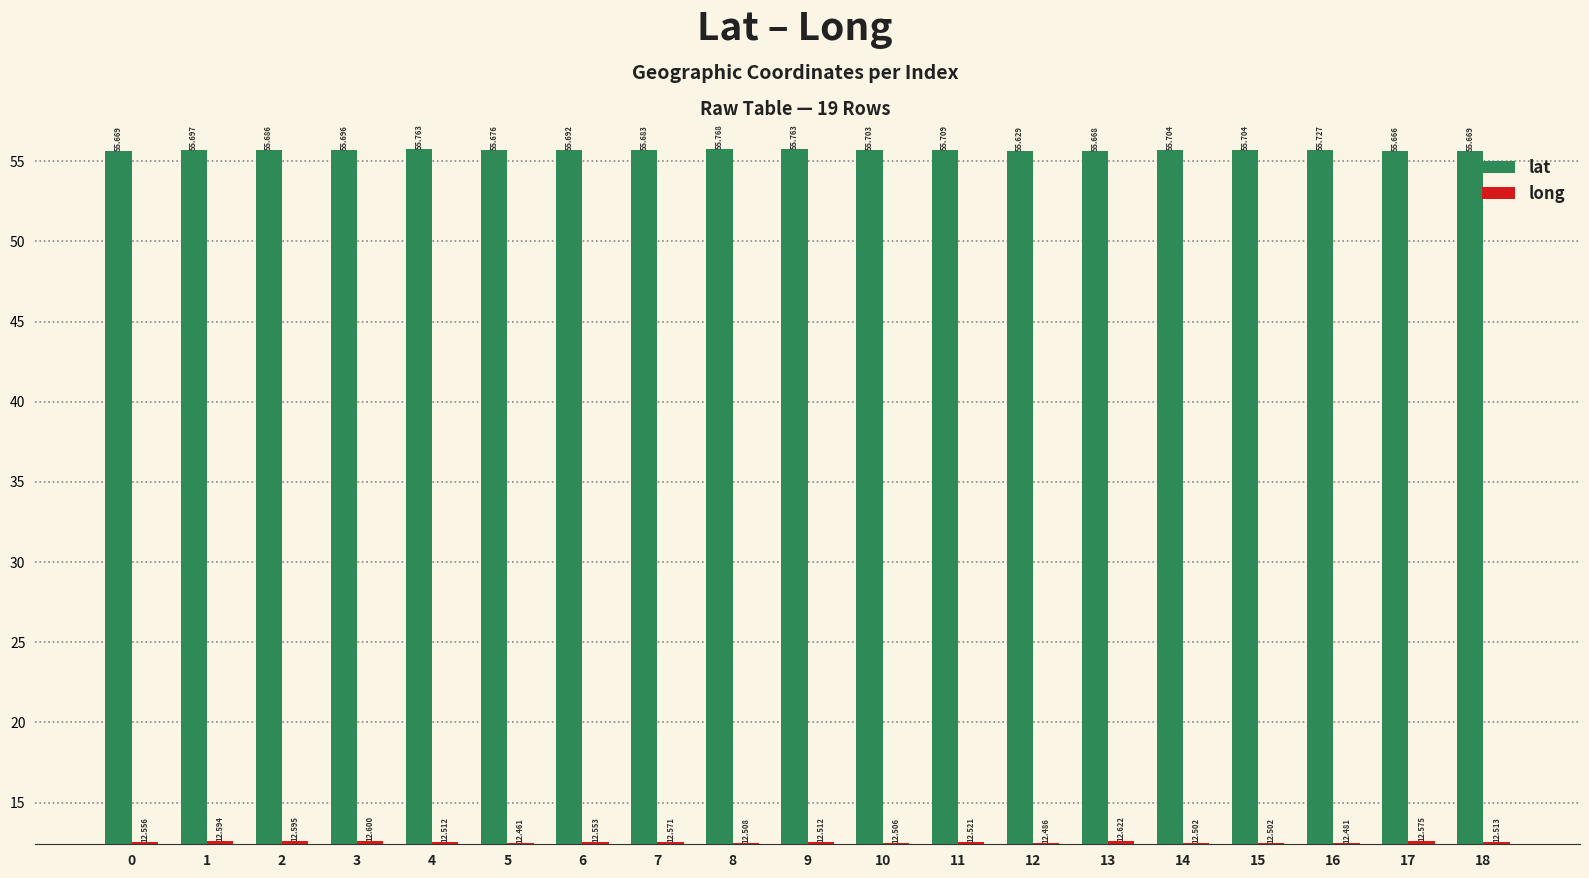

Reading right to left, list all the values displayed in this chart.

lat: 18=55.7	17=55.7	16=55.7	15=55.7	14=55.7	13=55.7	12=55.6	11=55.7	10=55.7	9=55.8	8=55.8	7=55.7	6=55.7	5=55.7	4=55.8	3=55.7	2=55.7	1=55.7	0=55.7
long: 18=12.5	17=12.6	16=12.5	15=12.5	14=12.5	13=12.6	12=12.5	11=12.5	10=12.5	9=12.5	8=12.5	7=12.6	6=12.6	5=12.5	4=12.5	3=12.6	2=12.6	1=12.6	0=12.6